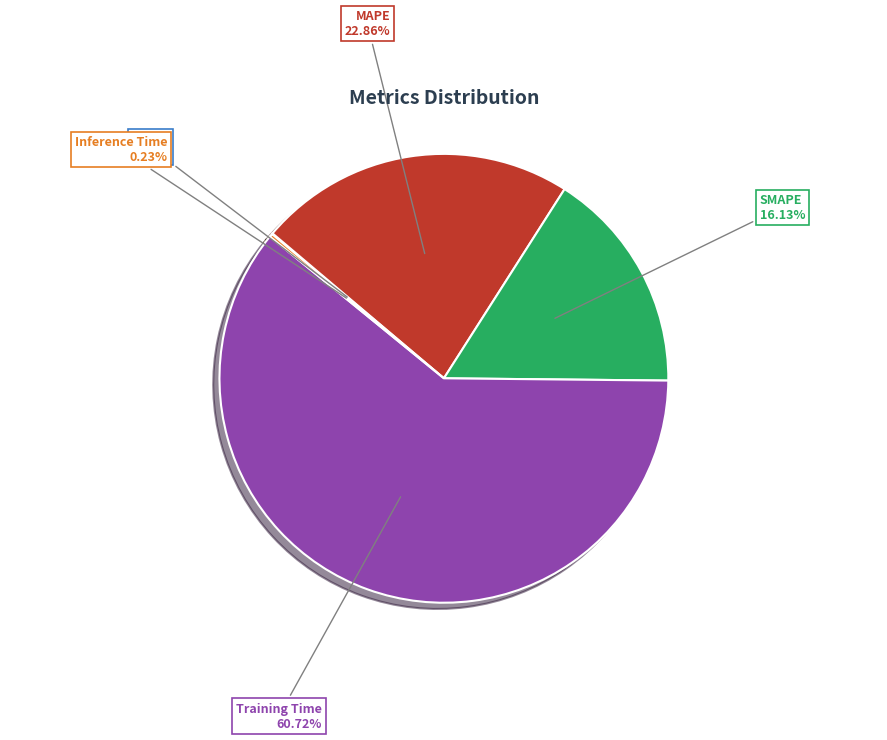

What is the largest slice in the pie chart?

Training Time